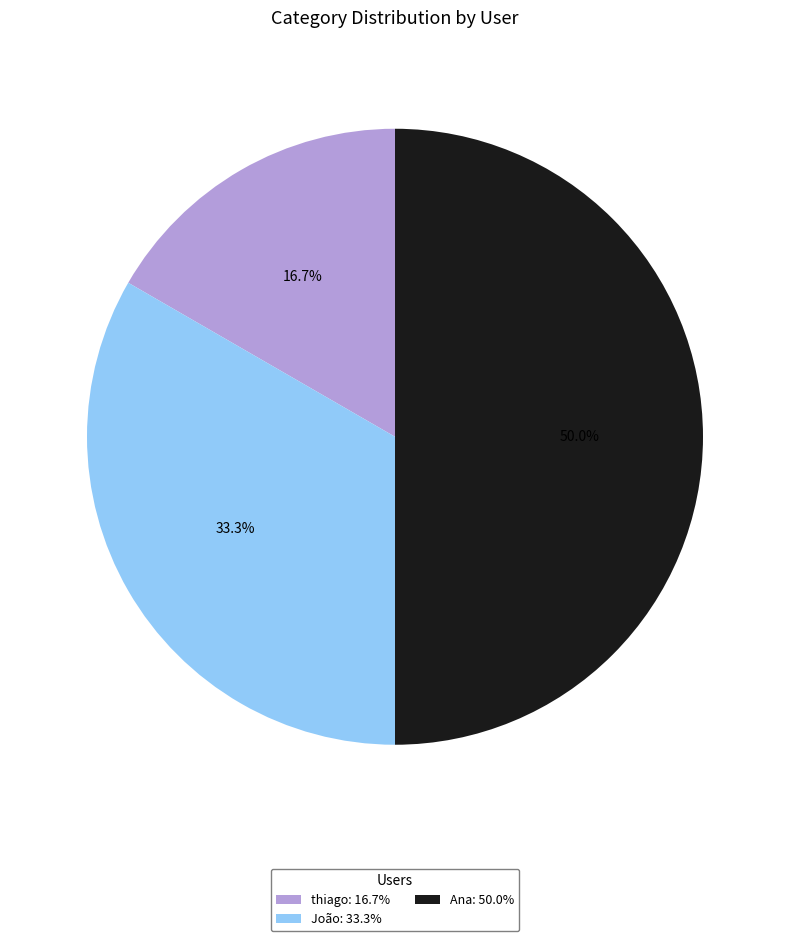

To the nearest percent, what percentage of the pie is Ana?

50%